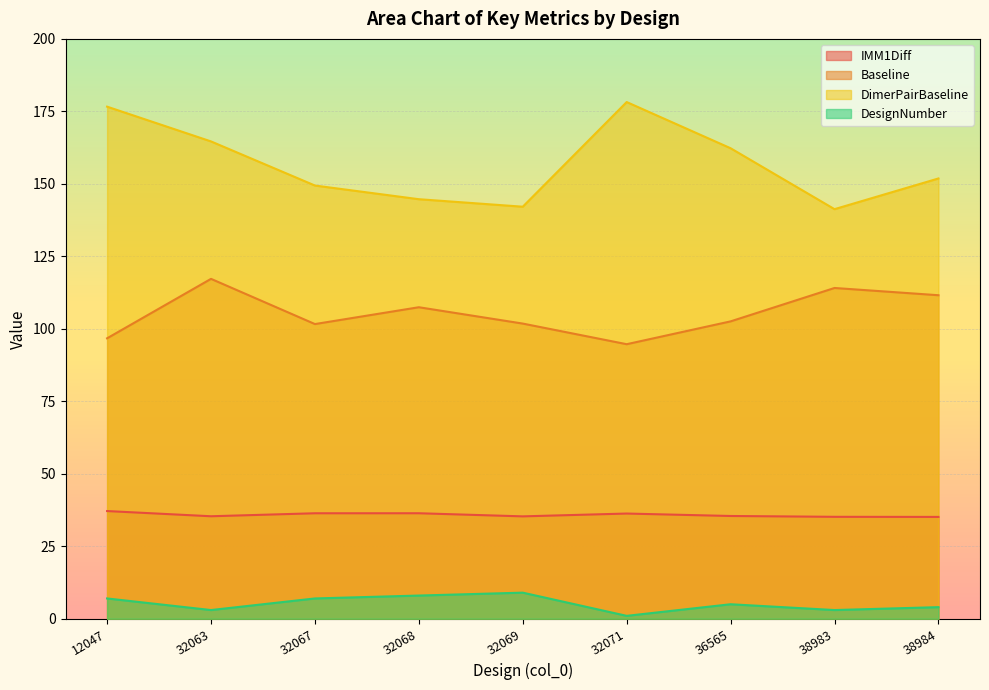

Reading left to right, transcribe all the data shown in this chart.

IMM1Diff: 37.1	35.3	36.4	36.4	35.3	36.3	35.4	35.2	35.1
Baseline: 96.7	117.2	101.6	107.4	101.8	94.7	102.6	114.1	111.6
DimerPairBaseline: 176.6	164.6	149.4	144.7	142.1	178.2	162.3	141.3	151.9
DesignNumber: 7.0	3.0	7.0	8.0	9.0	1.0	5.0	3.0	4.0